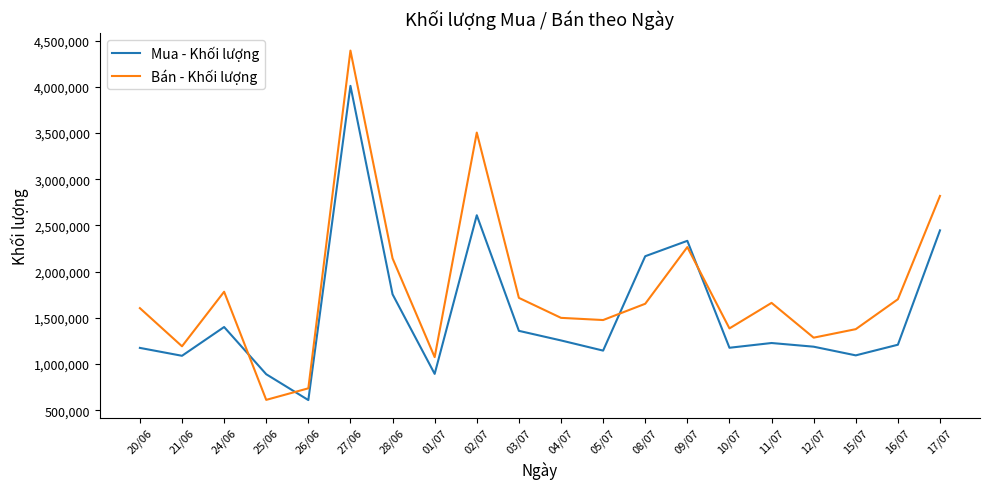

What is the difference between the maximum and minimum values in the Mua - Khối lượng series?

3400800